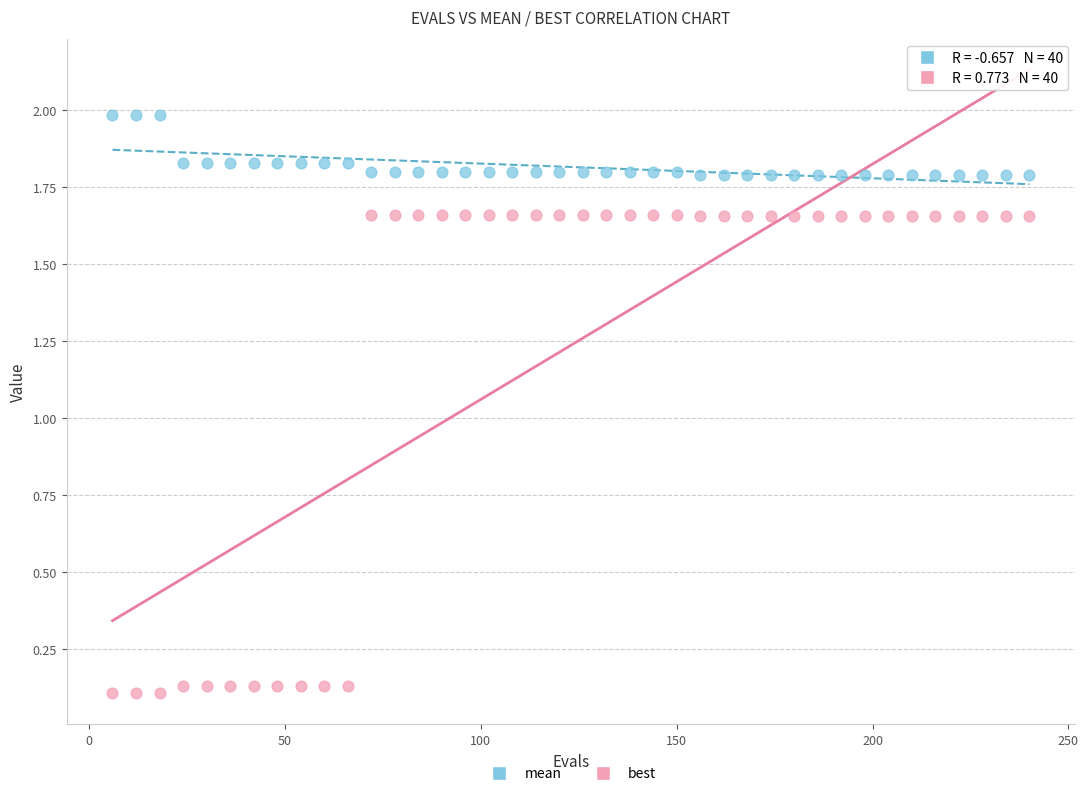

Across all data points, what is the range of Y values (max minus min)?

1.9